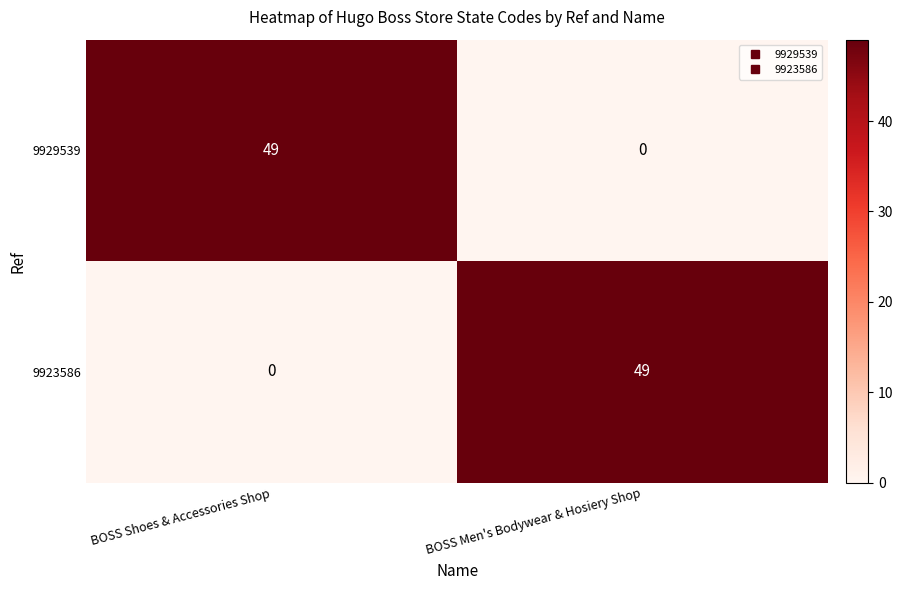

What is the difference between the 9929539 values at BOSS Shoes & Accessories Shop and BOSS Men's Bodywear & Hosiery Shop?

49